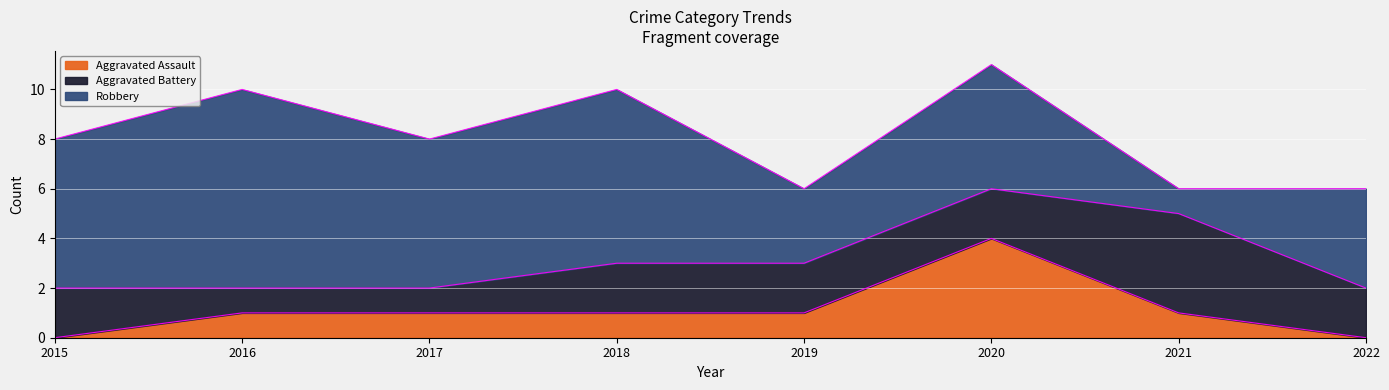

Where do Robbery and Aggravated Battery first cross each other?

2020 and 2021